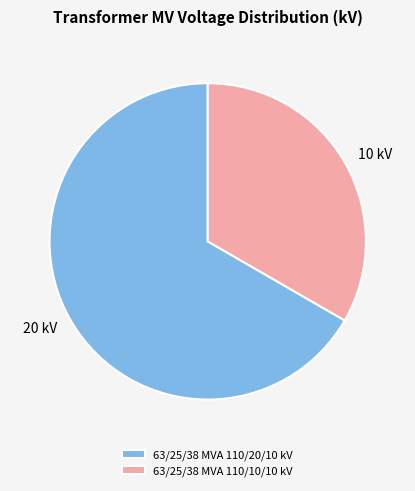

What is the largest slice in the pie chart?

63/25/38 MVA 110/20/10 kV